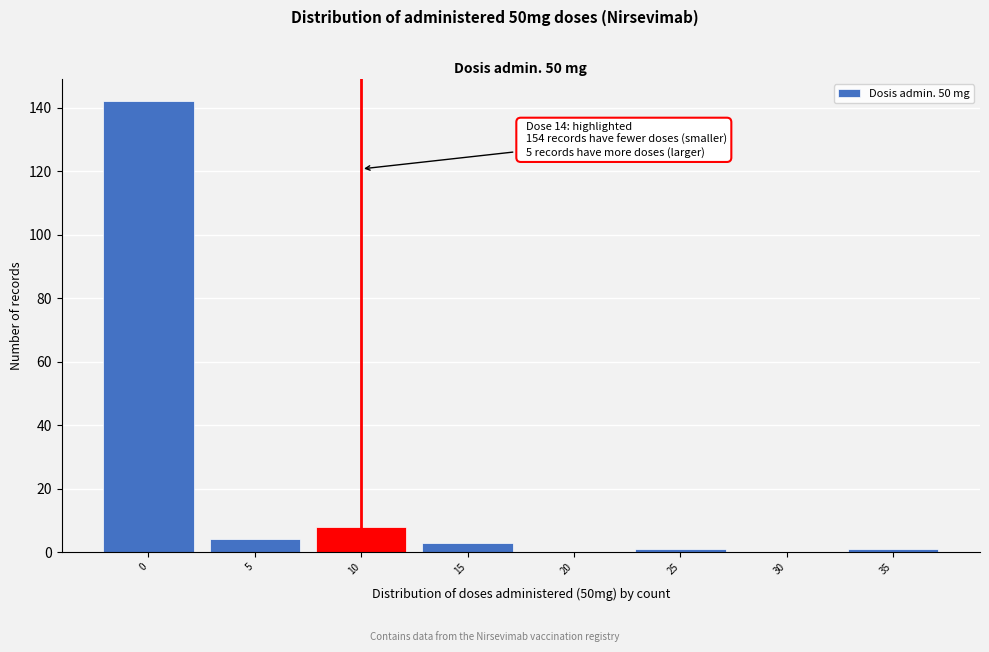

Reading left to right, transcribe all the data shown in this chart.

0=142	5=4	10=8	15=3	20=0	25=1	30=0	35=1